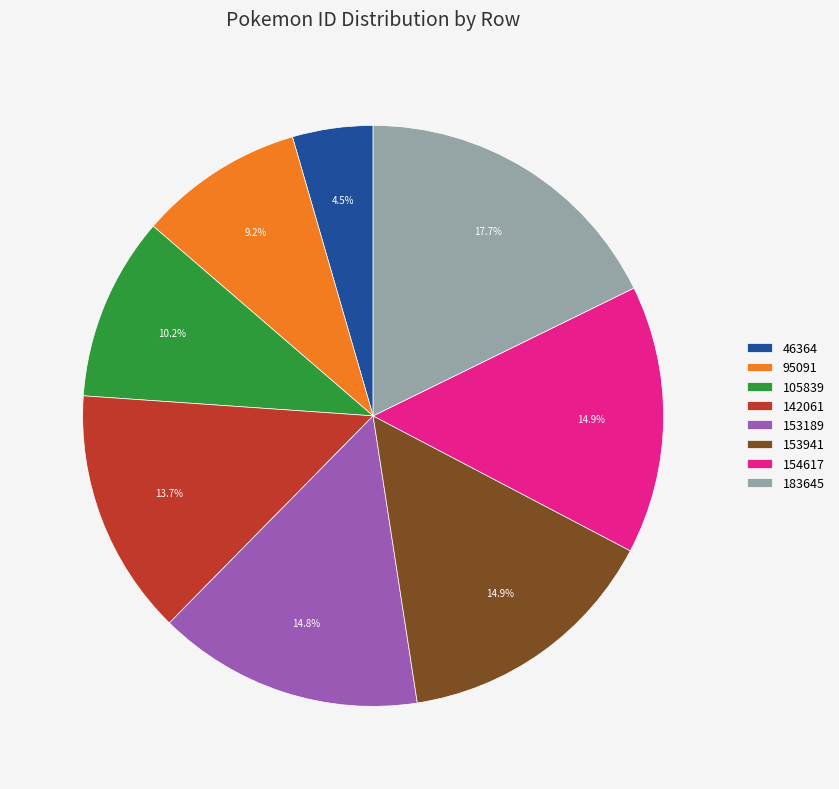

True or false: 95091 accounts for 20% of the total.

False